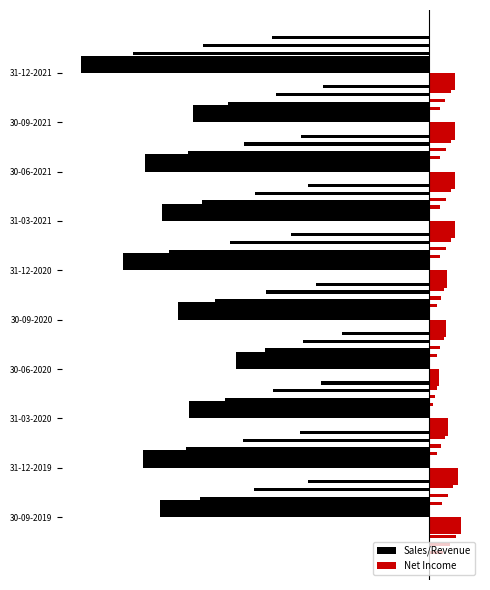

What is the average value of the Net Income series?

0.3